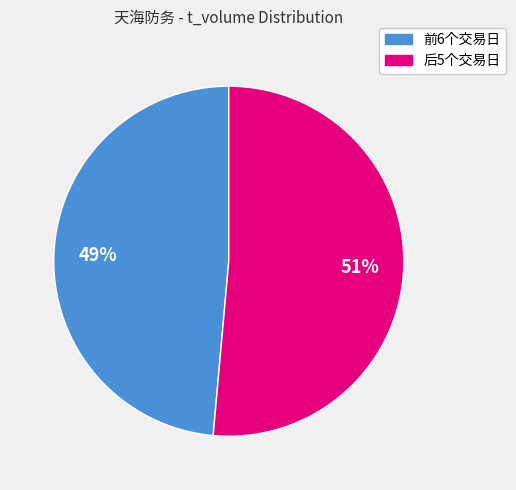

Is there a majority slice in this chart?

Yes